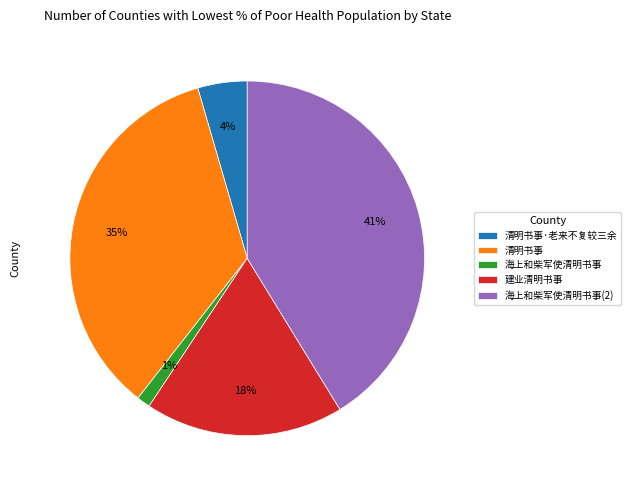

How many segments does this pie chart have?

5